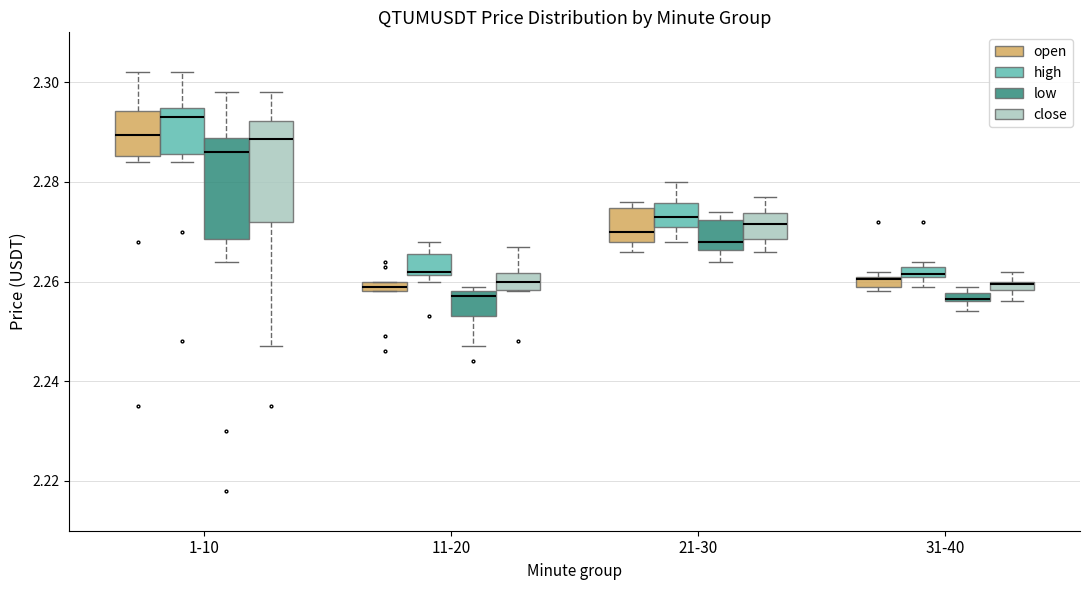

Where is the lower edge of the box for 11-20 (low) on the y-axis? The values are not printed on the chart, so give them approximately, as read against the axis.

2.254